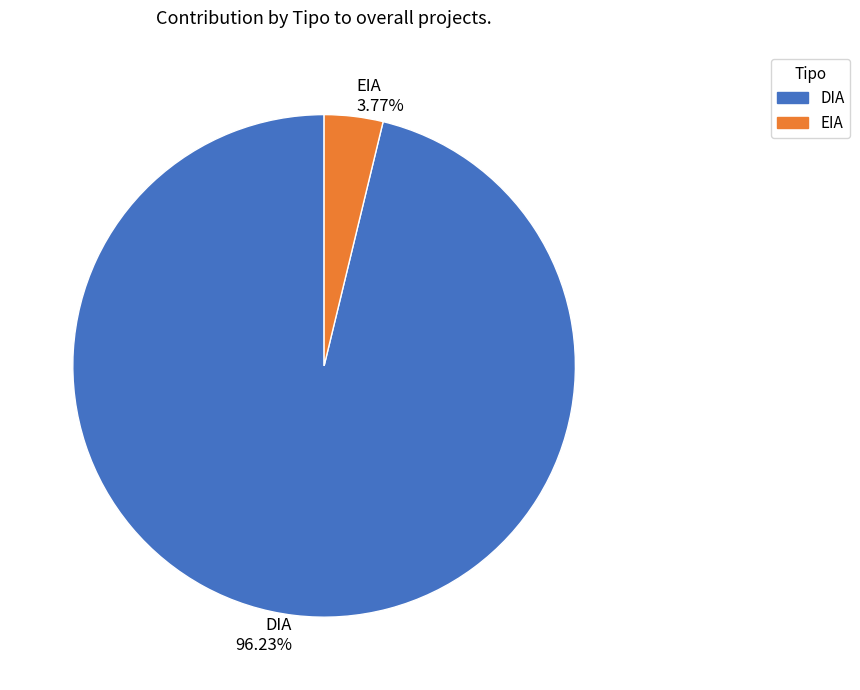

What is the total percentage of EIA and DIA?

100.0%